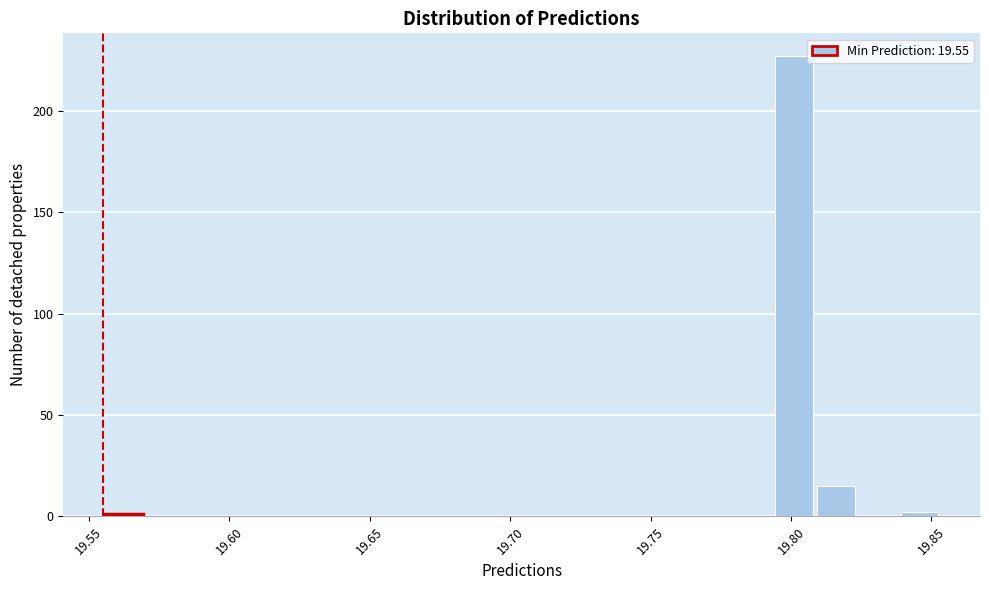

Around what value on the x-axis is the tallest bar? Give the approximate position of its centre, as read against the axis.

19.800